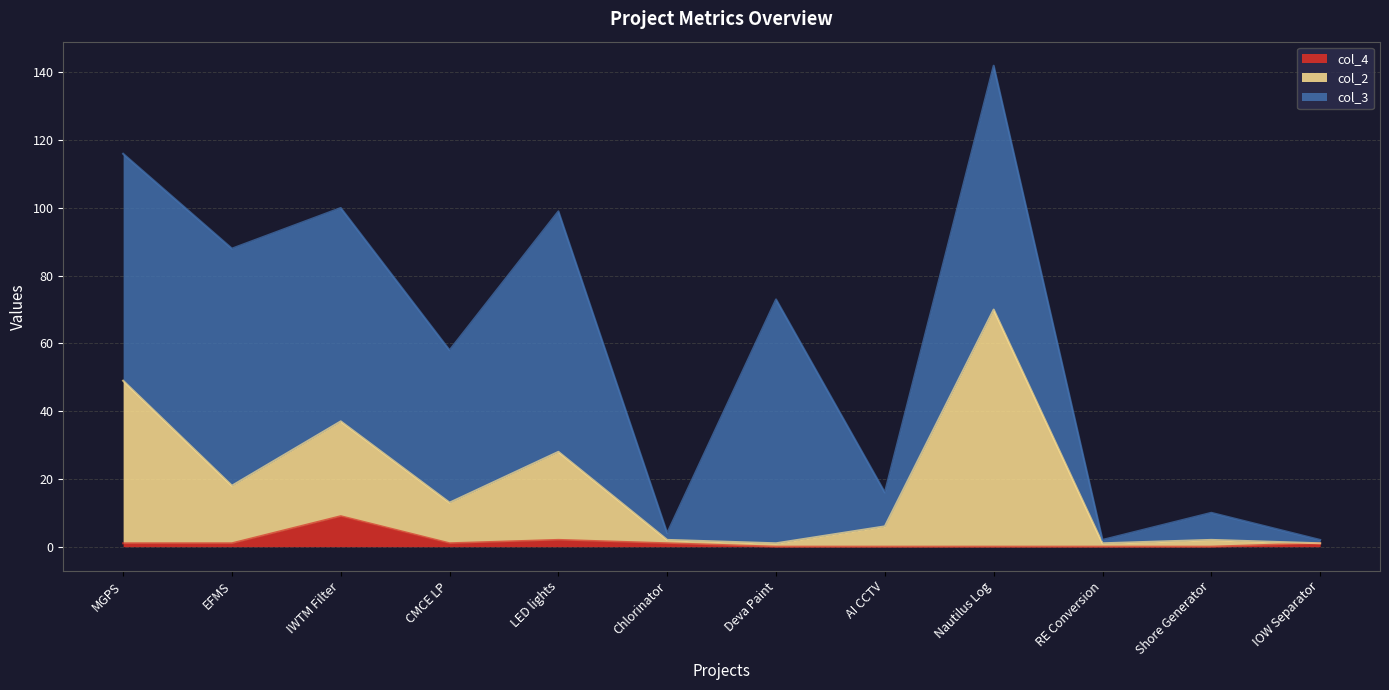

True or false: col_4 and col_2 cross at least once.

False